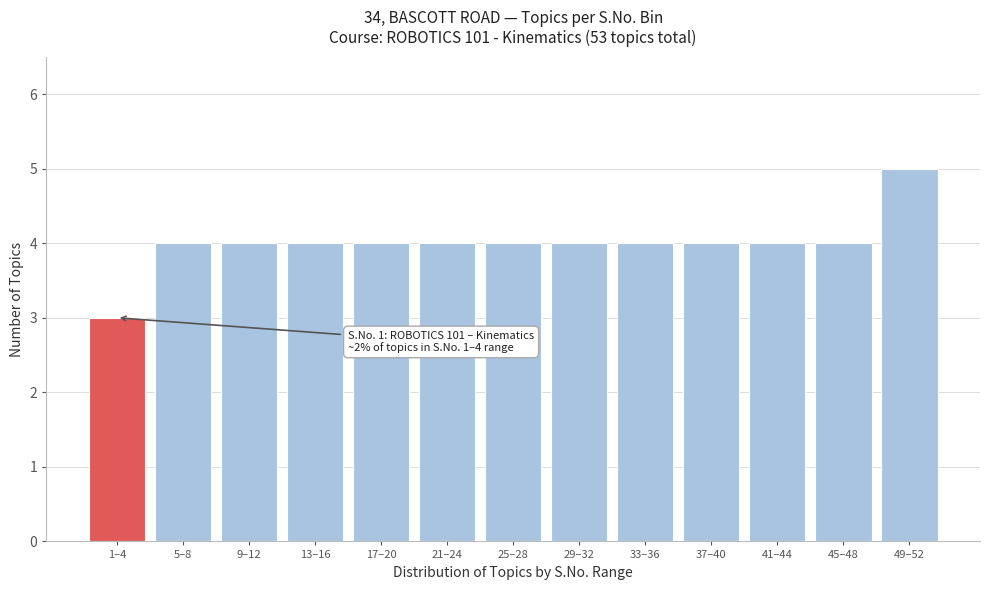

Reading left to right, list all the values displayed in this chart.

3	4	4	4	4	4	4	4	4	4	4	4	5